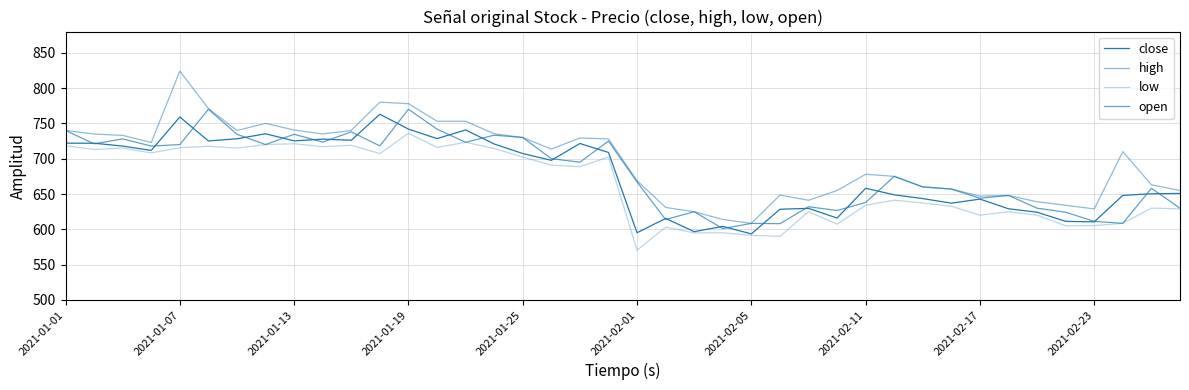

Does the chart display data point markers on the line(s)?

No